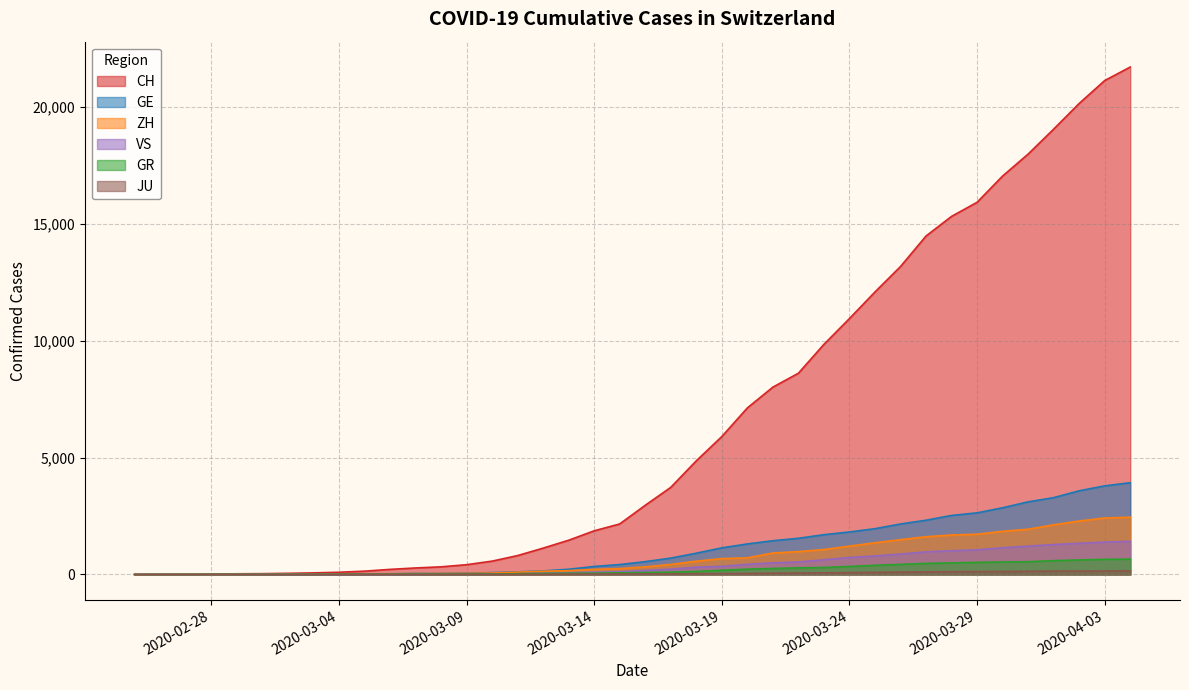

Which series has the widest spread of values?

CH